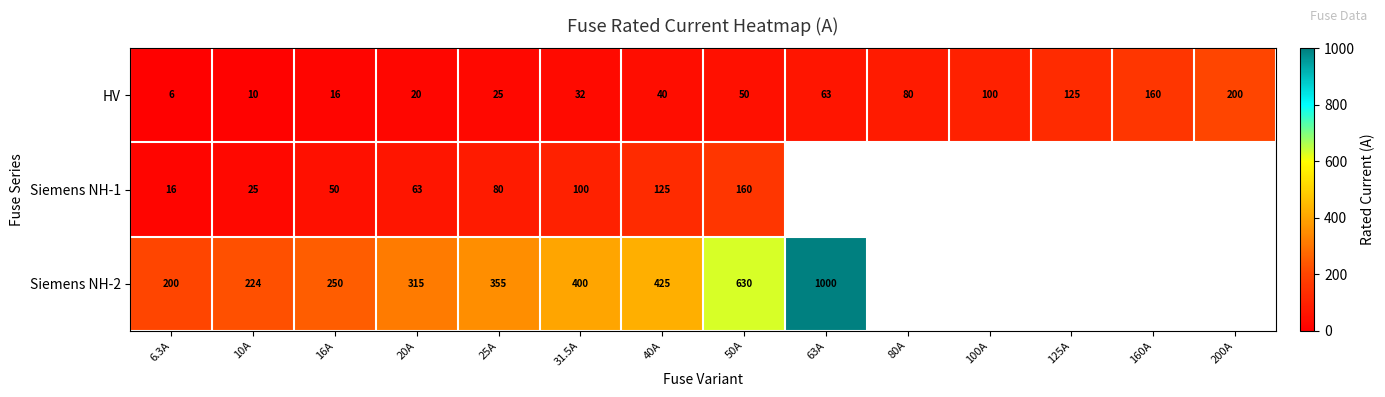

What is the highest value of the HV series?

200.0